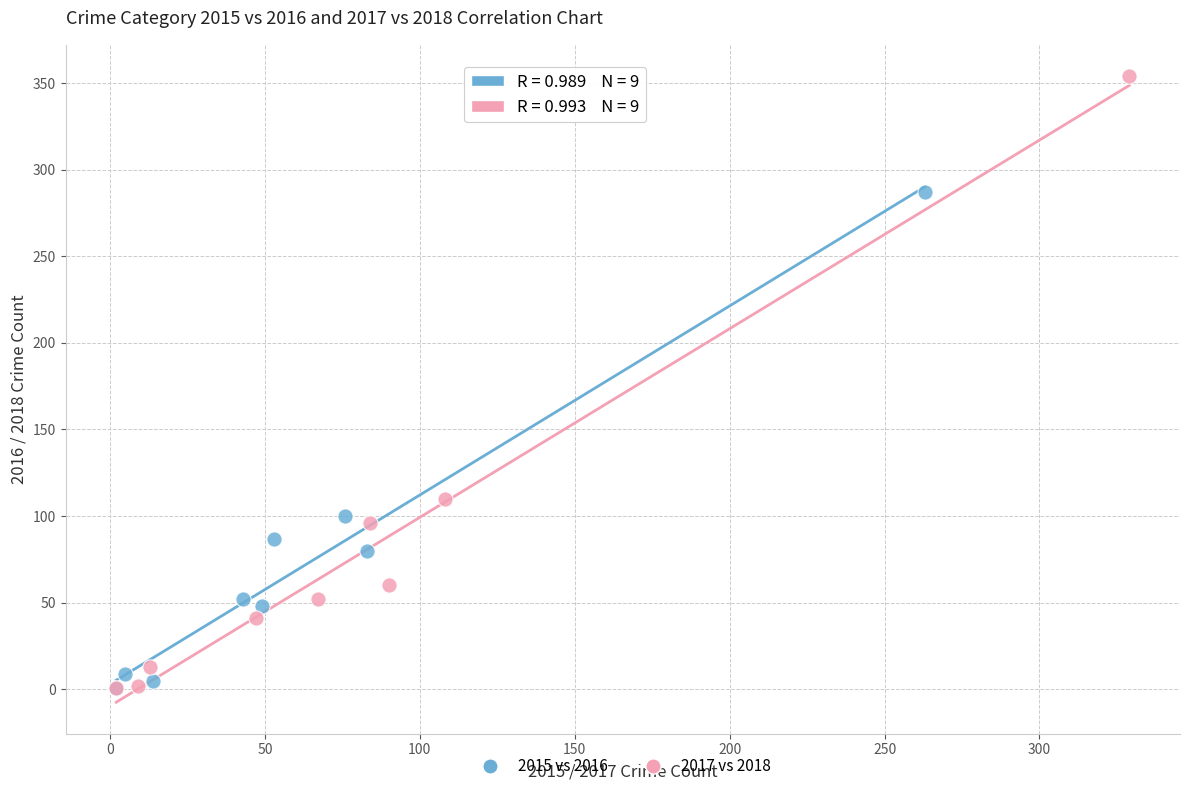

Which series contains the highest Y value?

2017 vs 2018